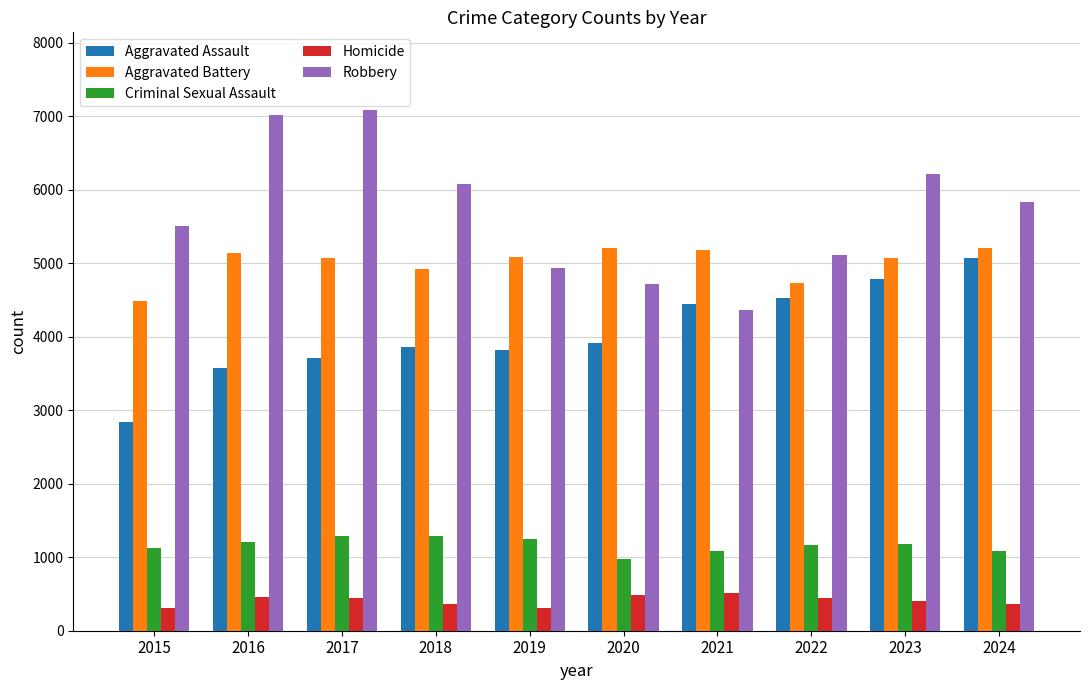

Between 2015 and 2022, which series saw the biggest shift?

Aggravated Assault